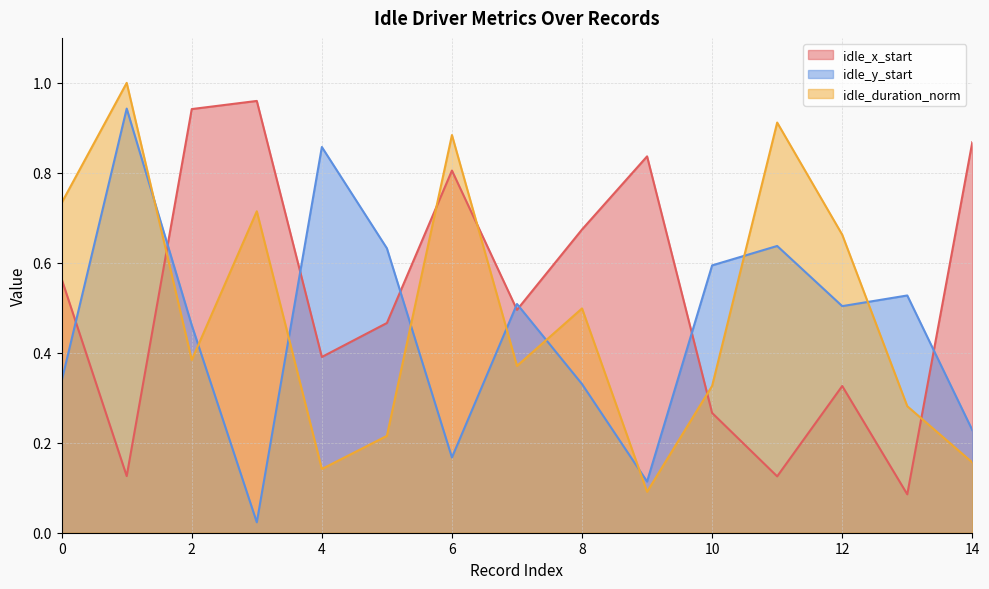

What is the difference between the maximum and minimum values in the idle_y_start series?

0.9